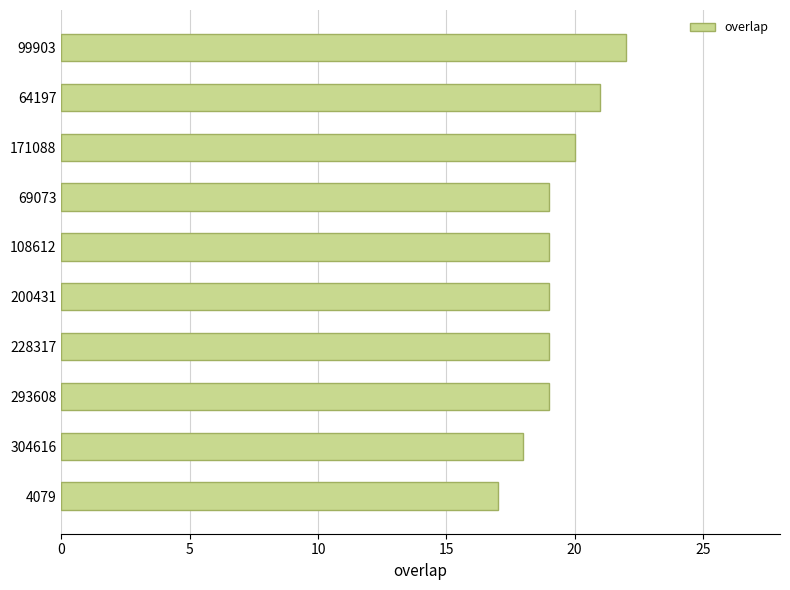

Which has a higher value, 304616 or 108612?

108612